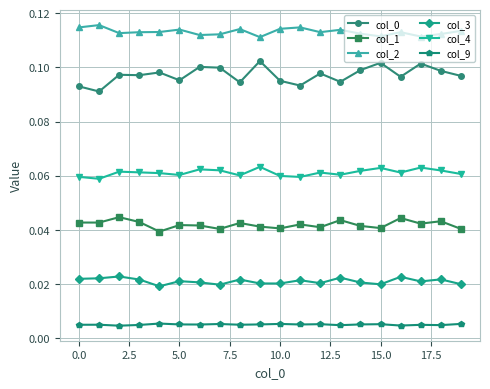

How many lines are shown in the chart?

6